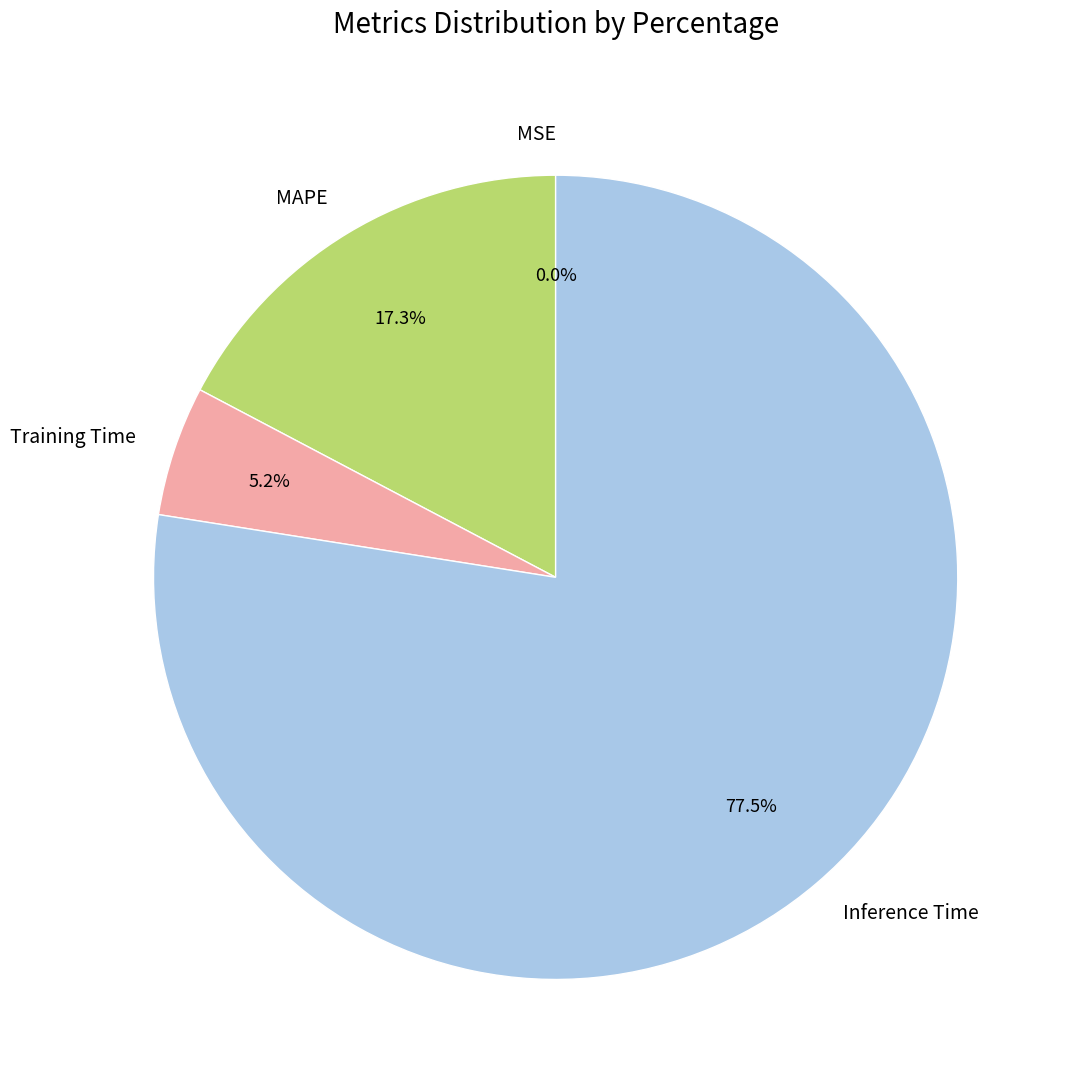

Which slice represents more than half of the pie?

Inference Time